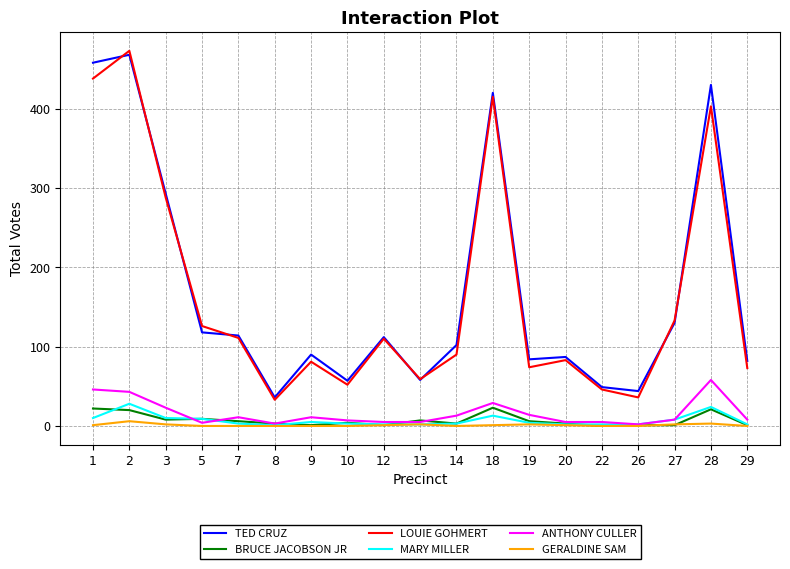

Which category has the highest value in the ANTHONY CULLER series?

28